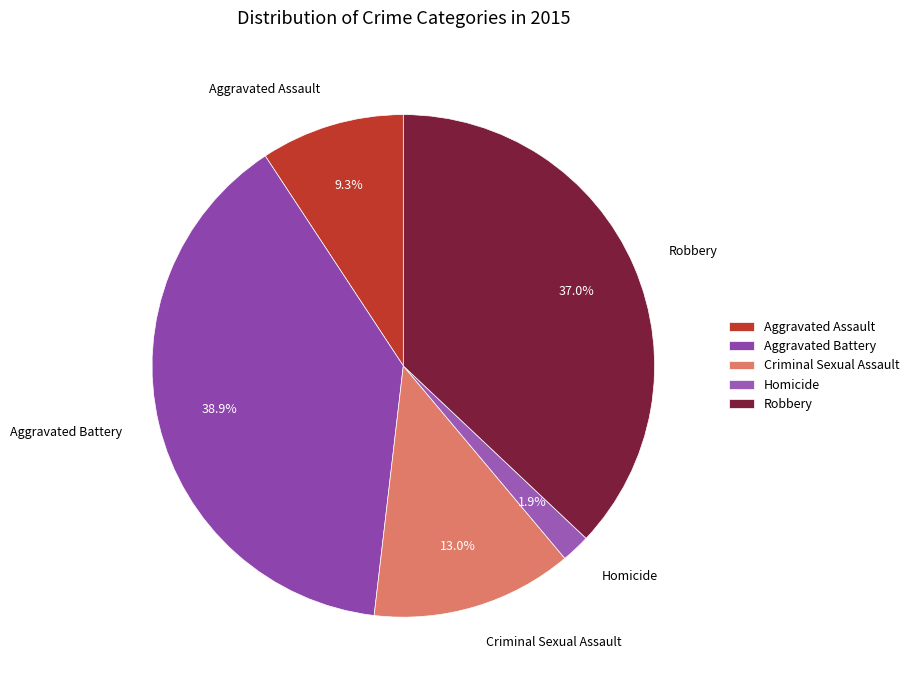

How many segments does this pie chart have?

5